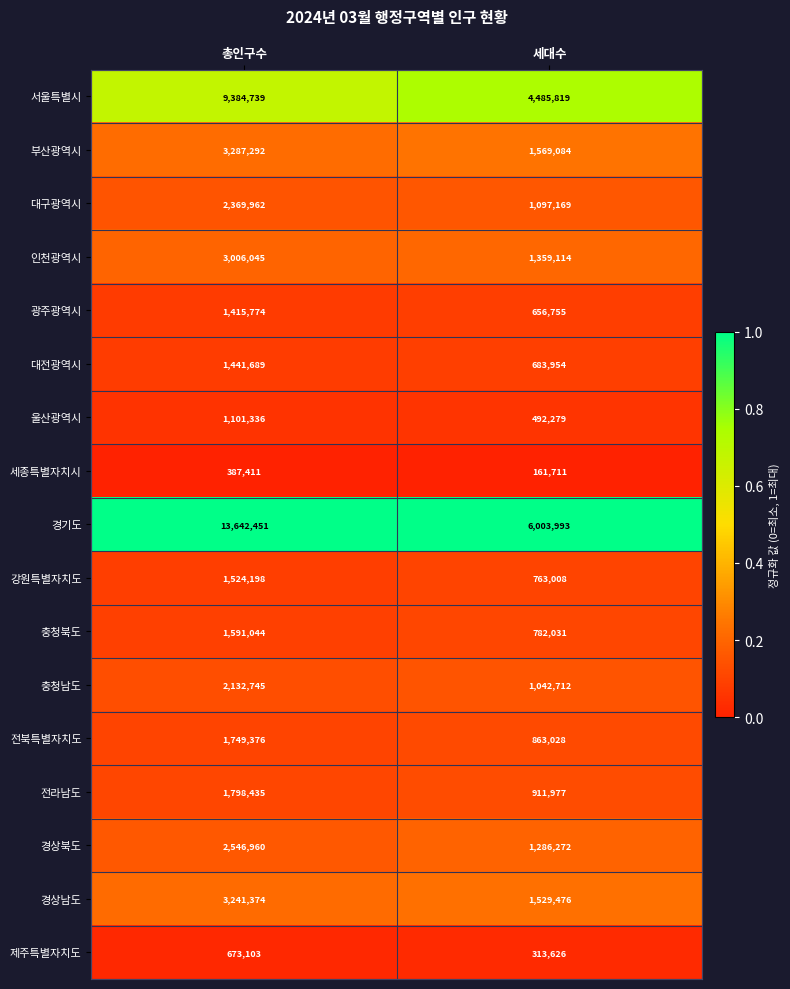

Rank the series by their maximum value, from lowest to highest.

세종특별자치시, 제주특별자치도, 울산광역시, 광주광역시, 대전광역시, 강원특별자치도, 충청북도, 전북특별자치도, 전라남도, 충청남도, 대구광역시, 경상북도, 인천광역시, 경상남도, 부산광역시, 서울특별시, 경기도